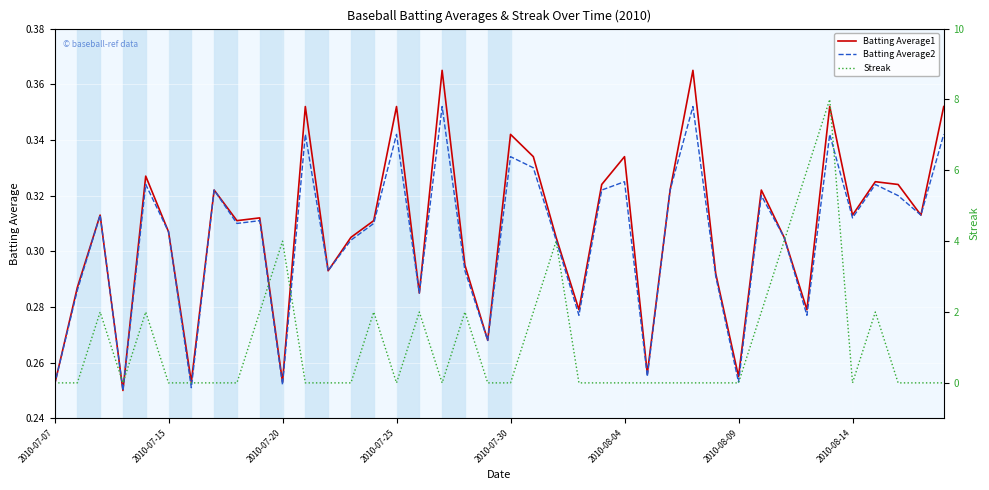

What is the difference between the Streak values at 17 and 10?

4.0